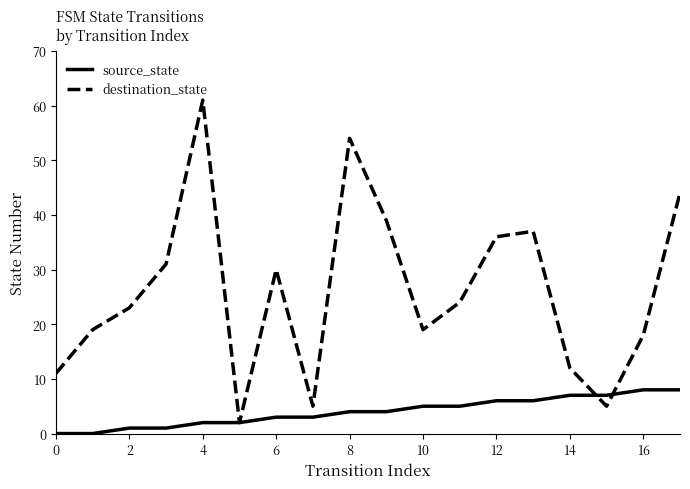

Which series has the largest total across all categories?

destination_state